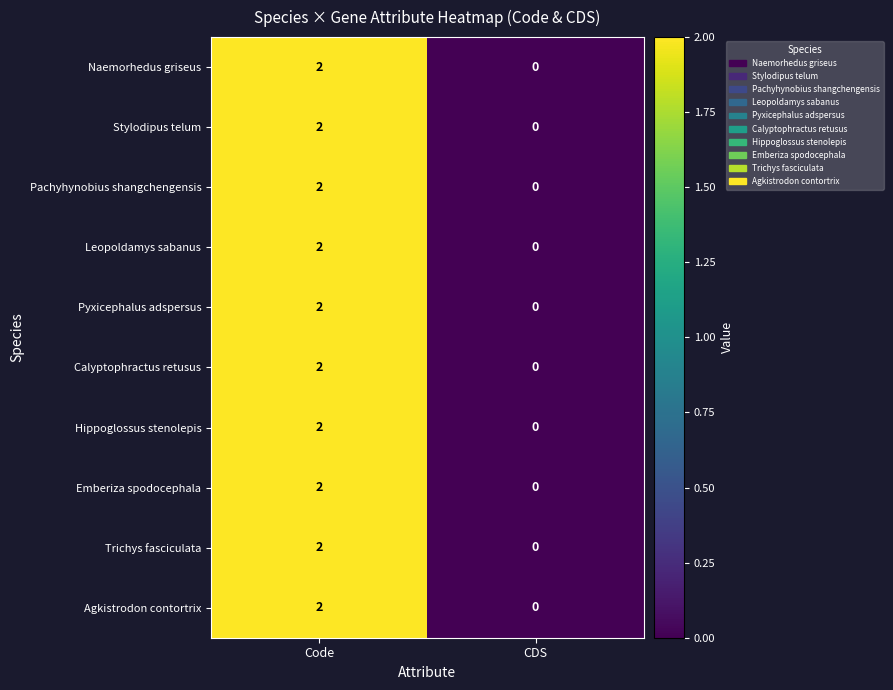

Reading left to right, extract all data points from this chart.

Naemorhedus griseus: 2	0
Stylodipus telum: 2	0
Pachyhynobius shangchengensis: 2	0
Leopoldamys sabanus: 2	0
Pyxicephalus adspersus: 2	0
Calyptophractus retusus: 2	0
Hippoglossus stenolepis: 2	0
Emberiza spodocephala: 2	0
Trichys fasciculata: 2	0
Agkistrodon contortrix: 2	0